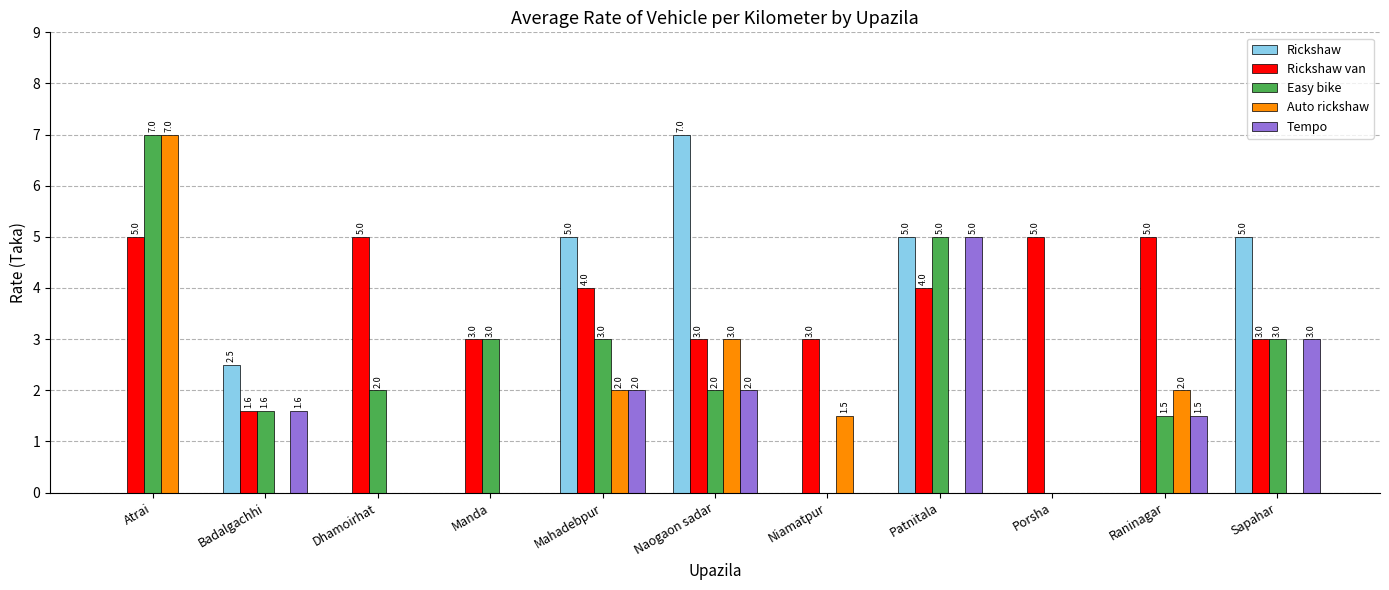

Is the value of Rickshaw van at Patnitala greater than the value of Auto rickshaw at Badalgachhi?

Yes